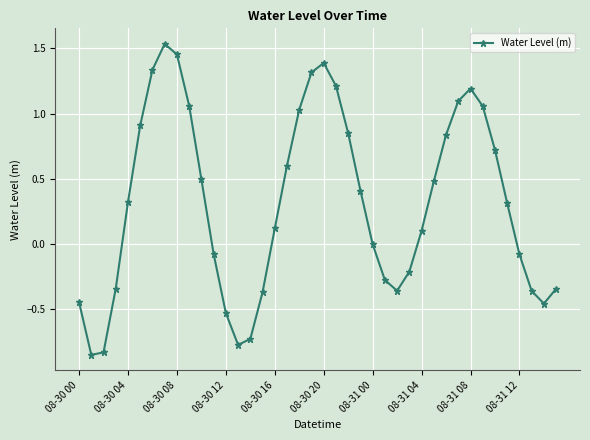

What is the average value?

0.3